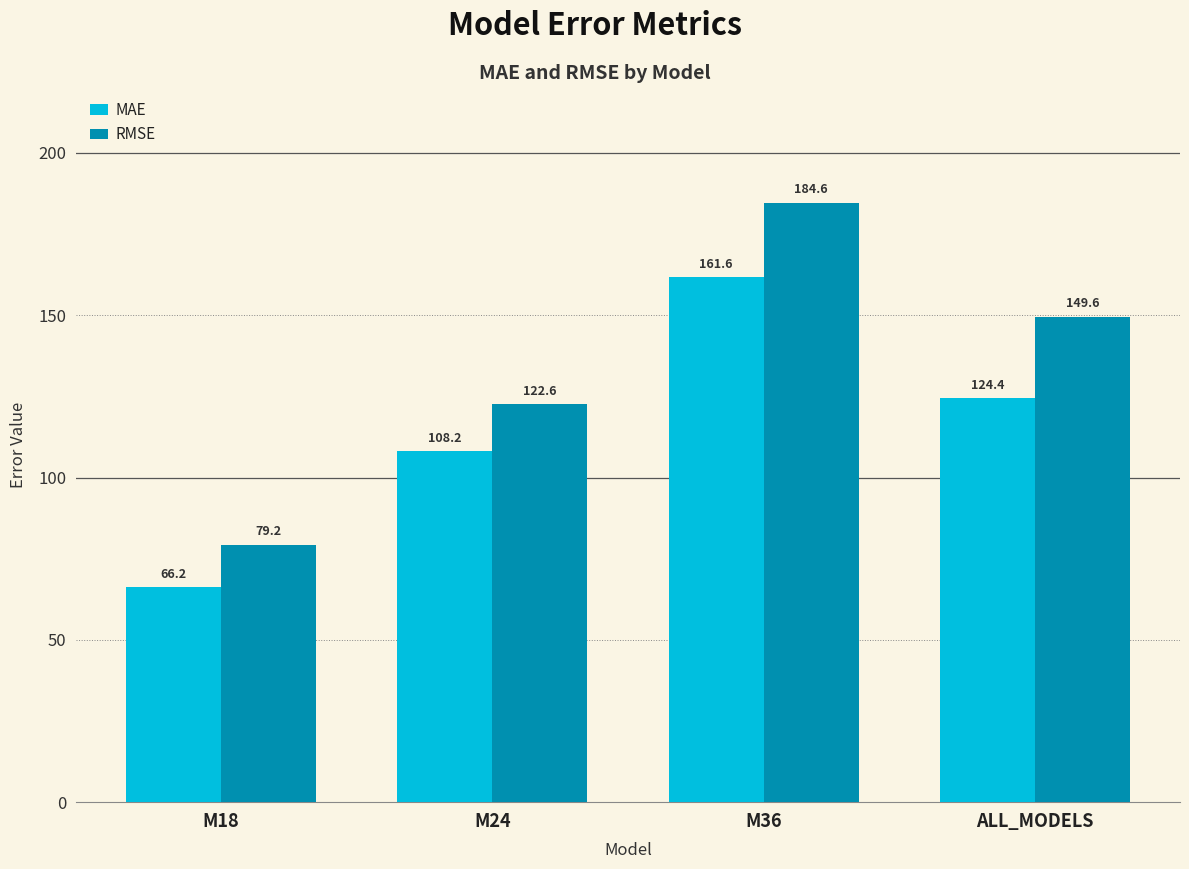

What is the maximum value shown in the chart?

184.6